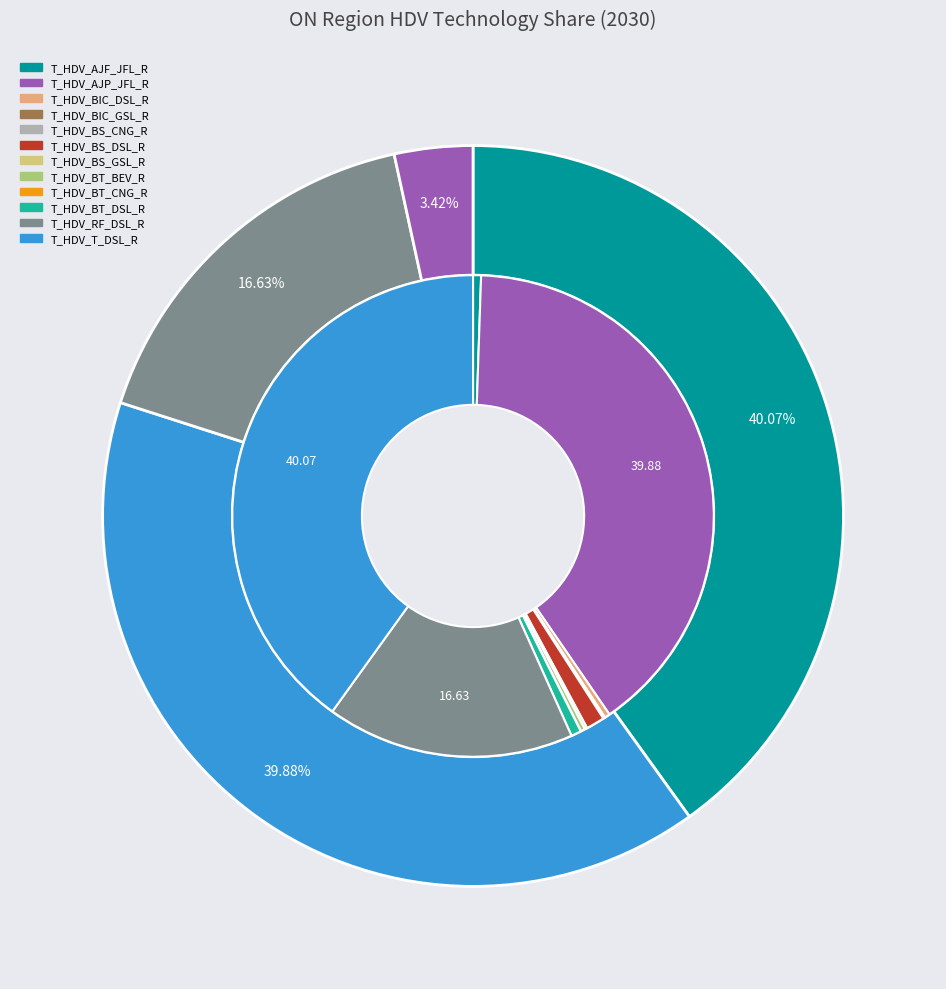

What is the change in value from T_HDV_AJP_JFL_R to T_HDV_BT_CNG_R?

-54.7